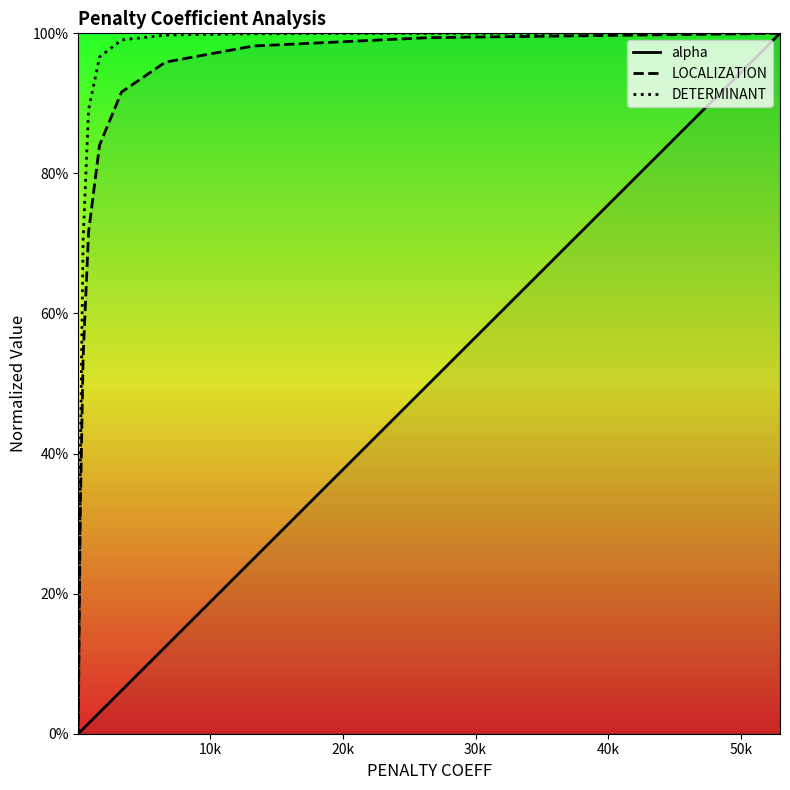

Is the value of alpha at 10 greater than the value of DETERMINANT at 0?

No